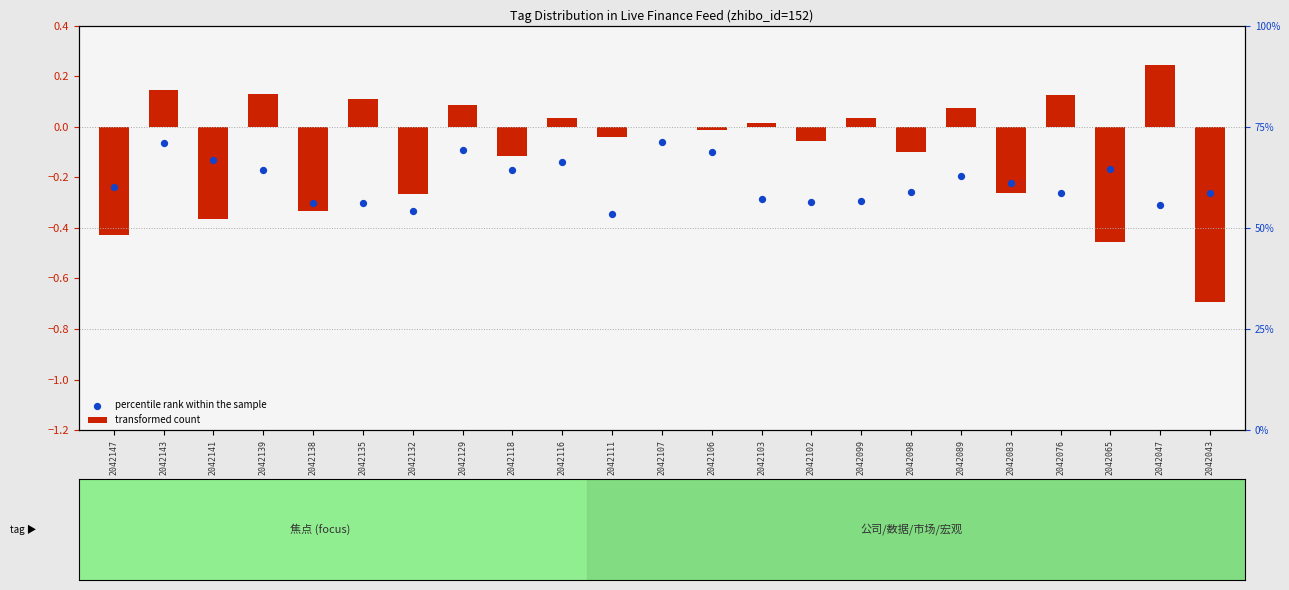

At which category is the sum across all series the highest?

2042143